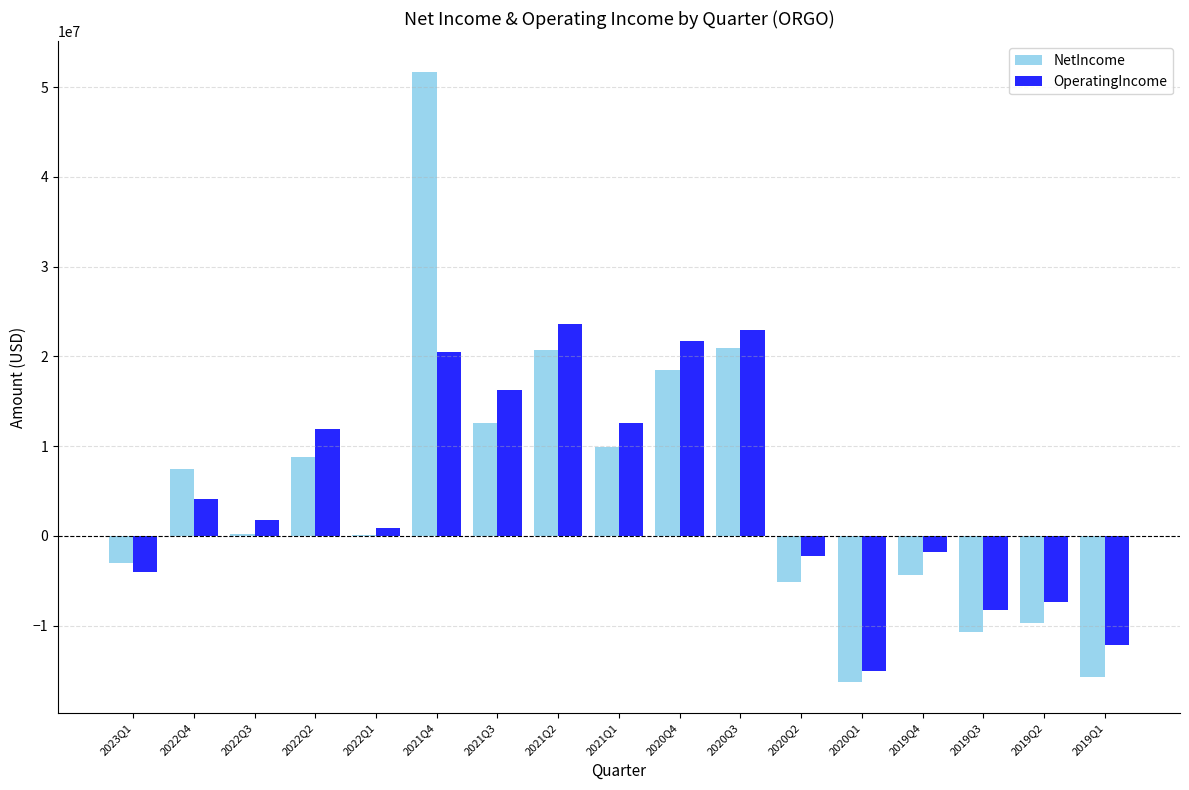

Which category has the highest value across all series?

2021Q4